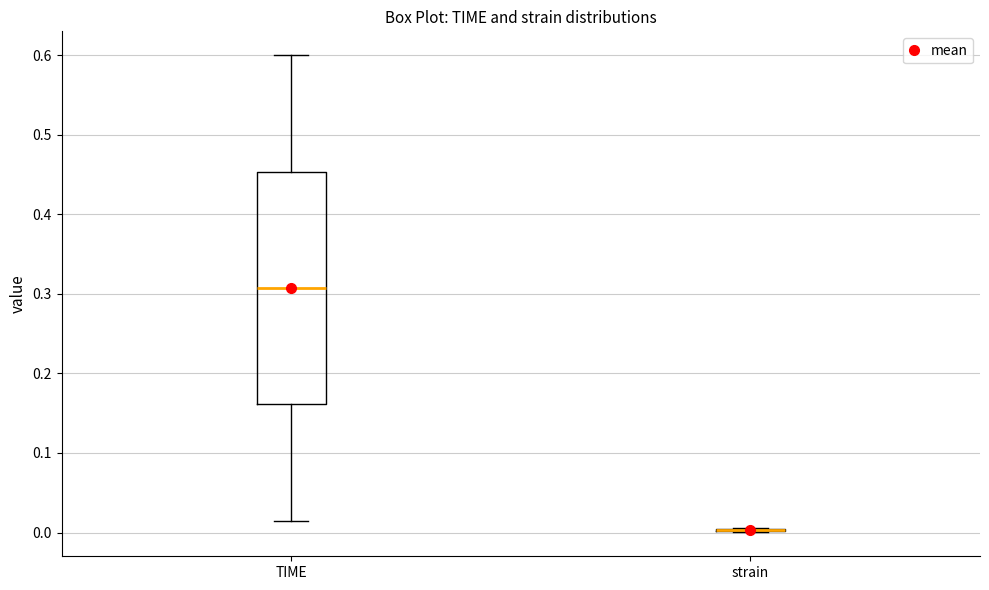

Reading left to right, transcribe this box plot: for each box, give where its median line is, the range the box spans, and where its two whiskers end, as read against the y-axis. The values are not printed on the chart, so give them approximately, as read against the axis.

TIME: median 0.31, box 0.16 to 0.45, whiskers 0.02 to 0.60
strain: box collapsed to a line at 0.00, whiskers 0.00 to 0.01